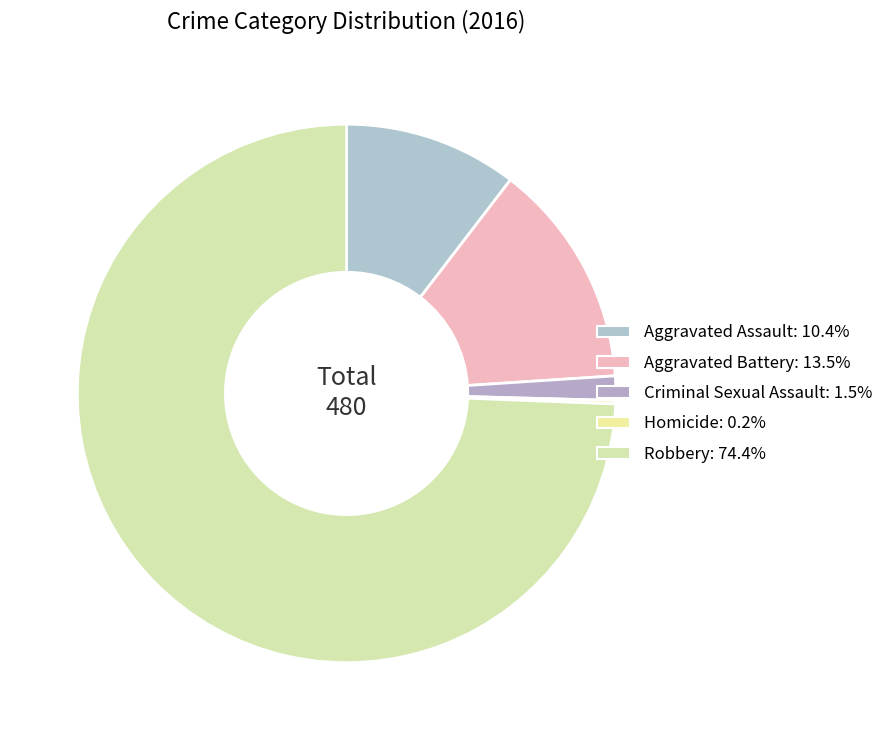

To the nearest percent, what is the difference between the Robbery and Criminal Sexual Assault slice percentages?

73%